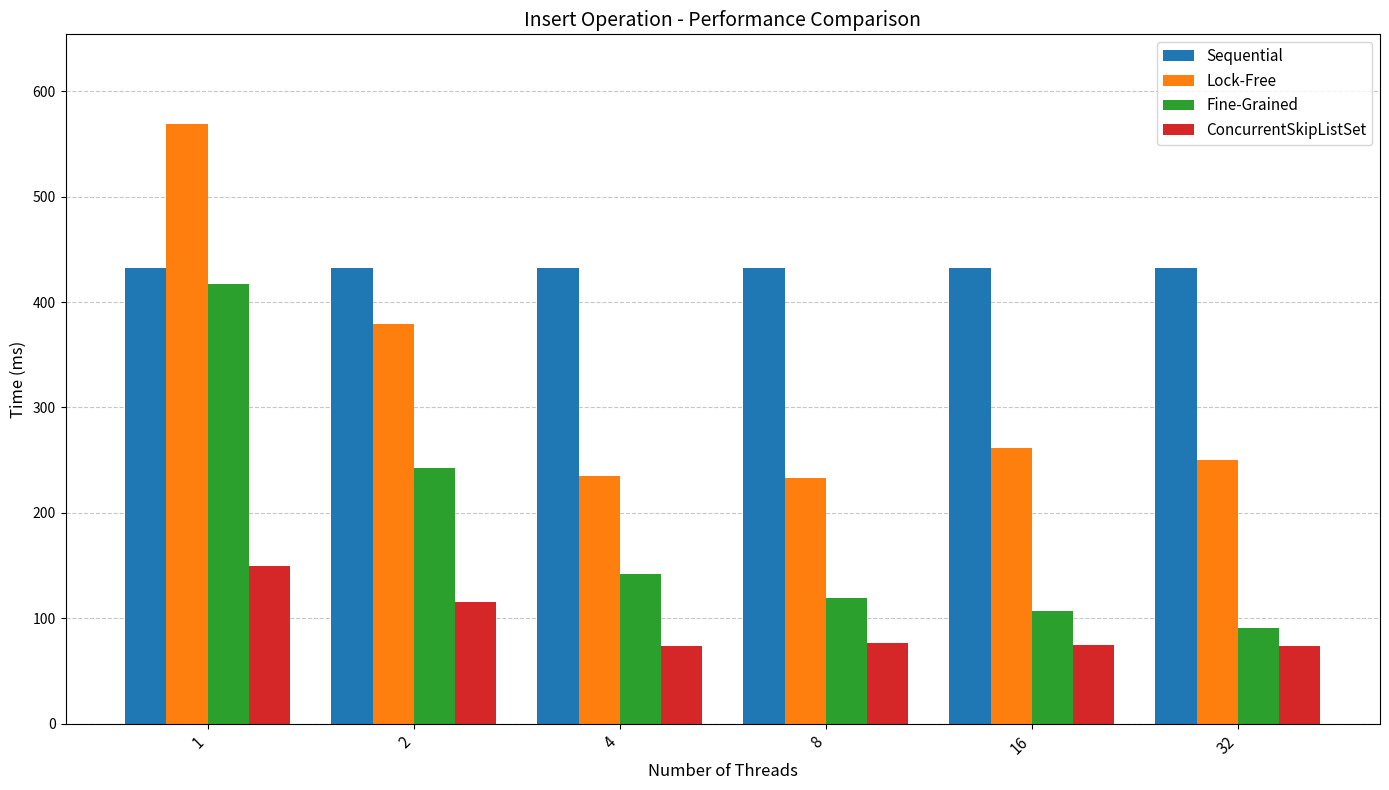

At which label does Lock-Free reach its peak?

1